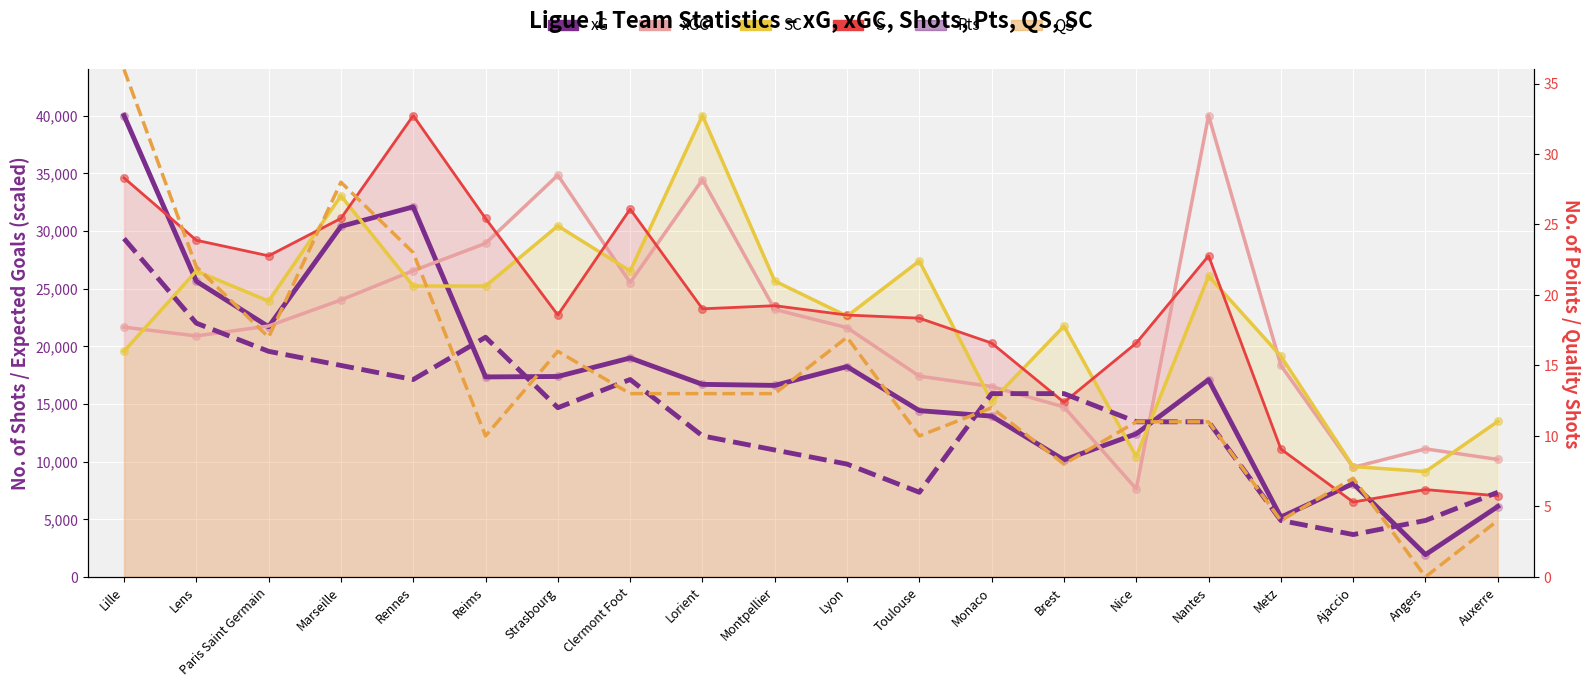

What is the total value across all series at Monaco?

65950.3